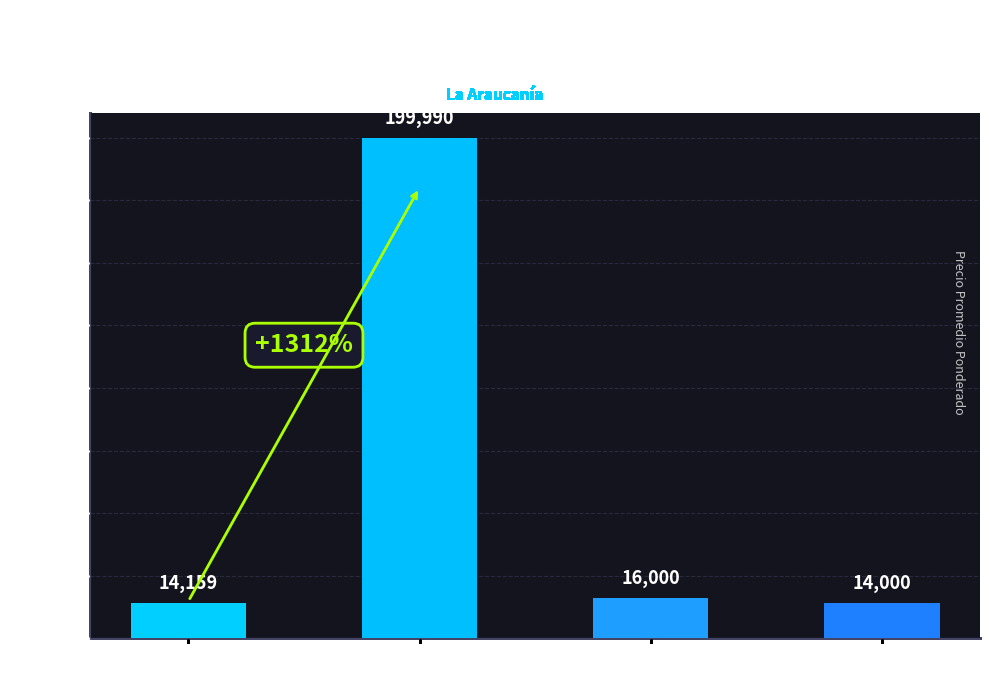

The value at 450 kg is 336644. True or false?

False